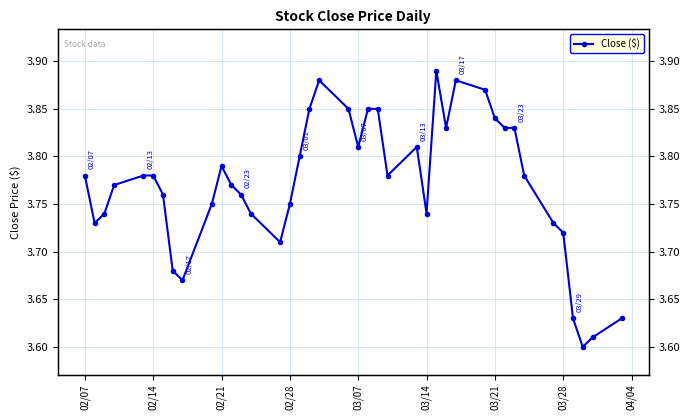

Does the chart display data point markers on the line(s)?

Yes